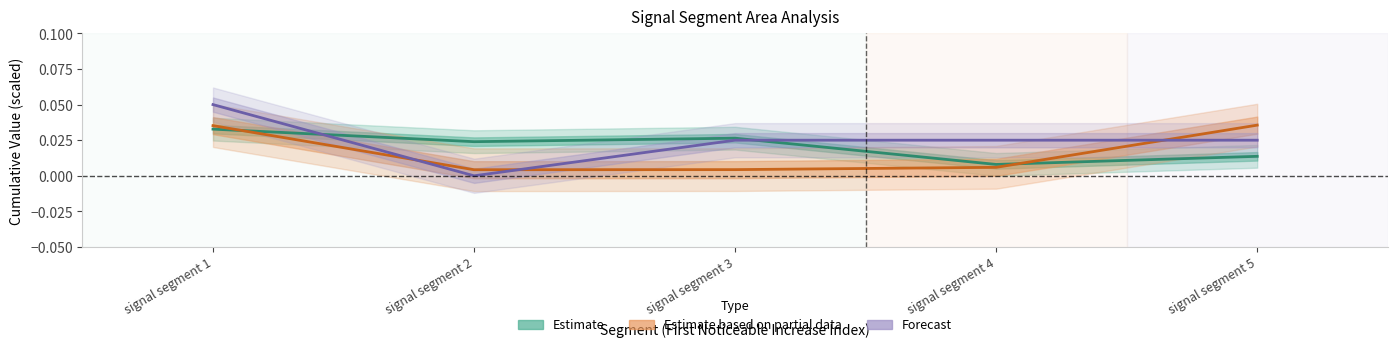

At which category is the sum across all series the highest?

signal segment 1